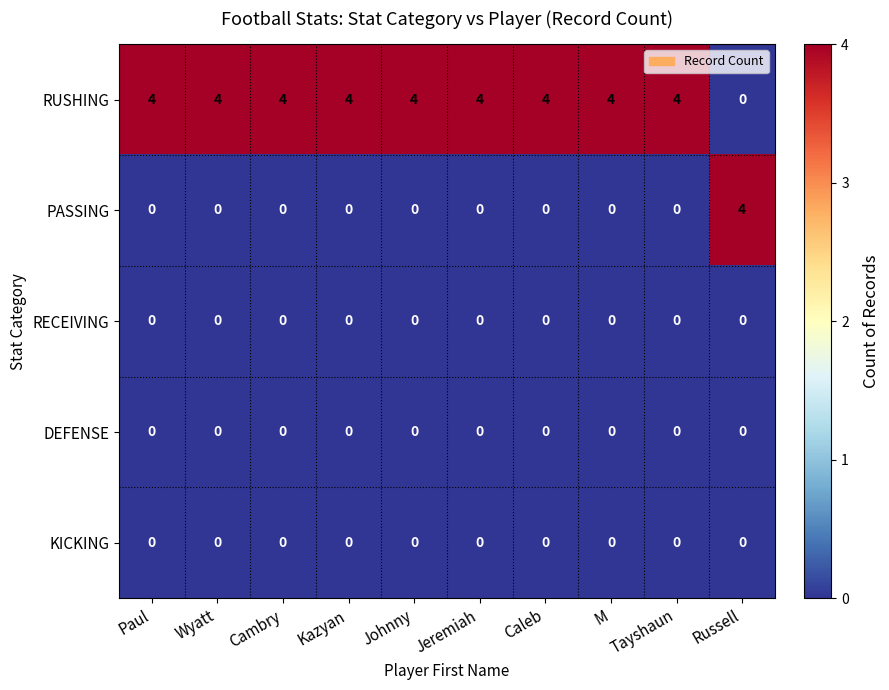

What is the difference between the highest and lowest values at Cambry?

4